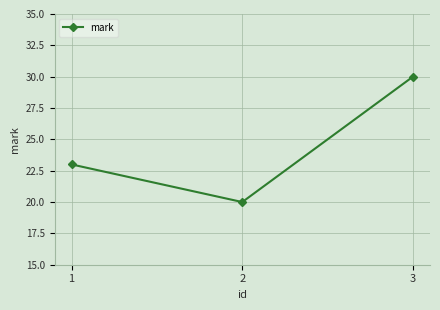

Reading left to right, extract all data points from this chart.

23	20	30